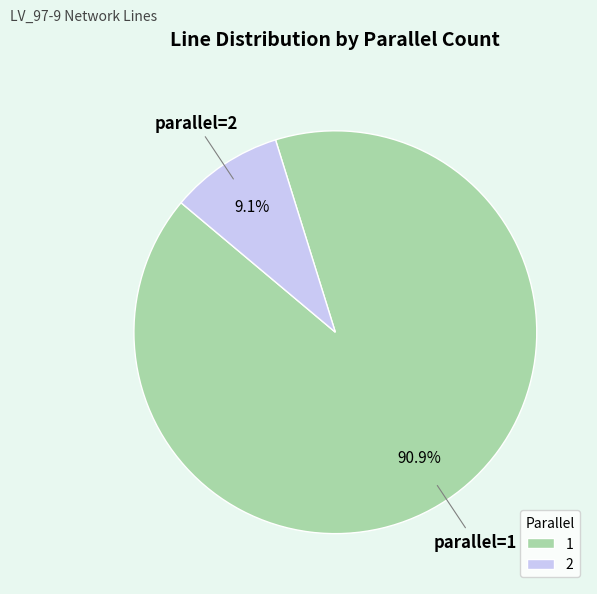

To the nearest percent, what is the difference between the largest and smallest slice percentages?

82%